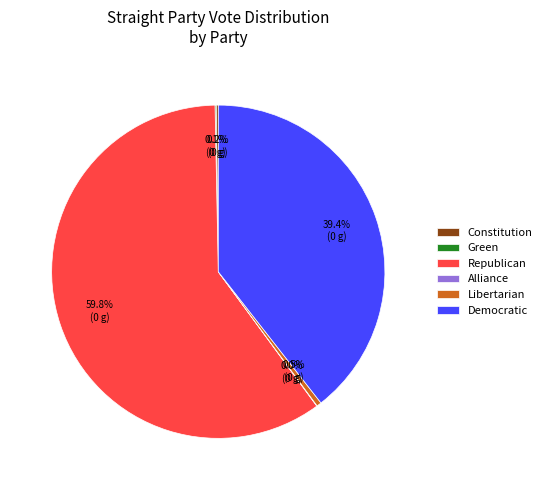

Does Democratic account for over 50% of the chart?

No